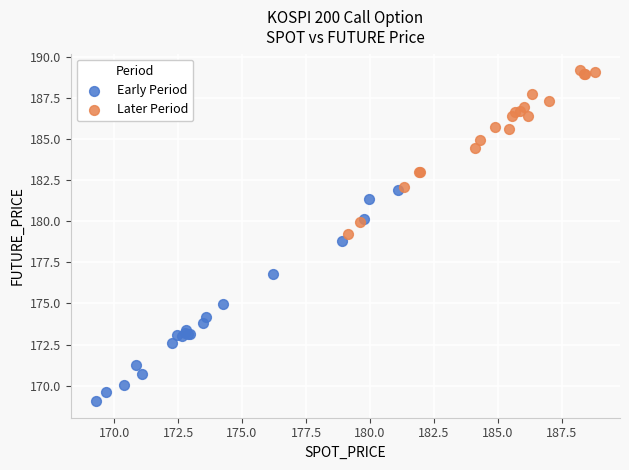

Which series has the widest spread of Y values?

Early Period